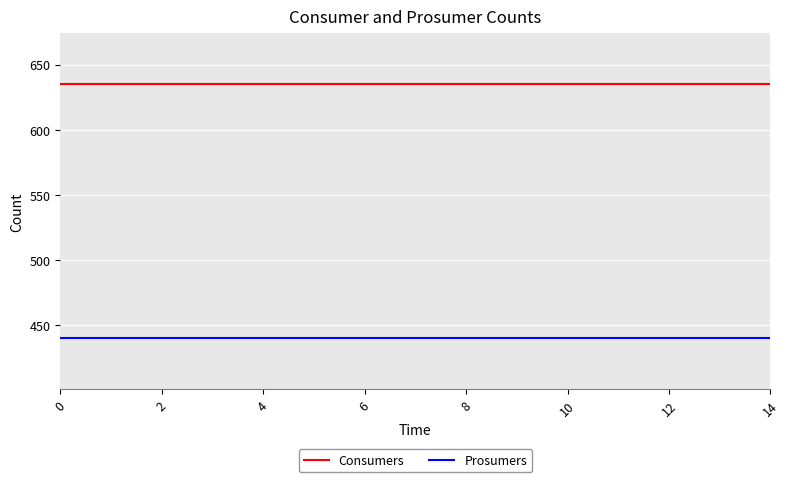

What is the maximum value for Consumers?

635